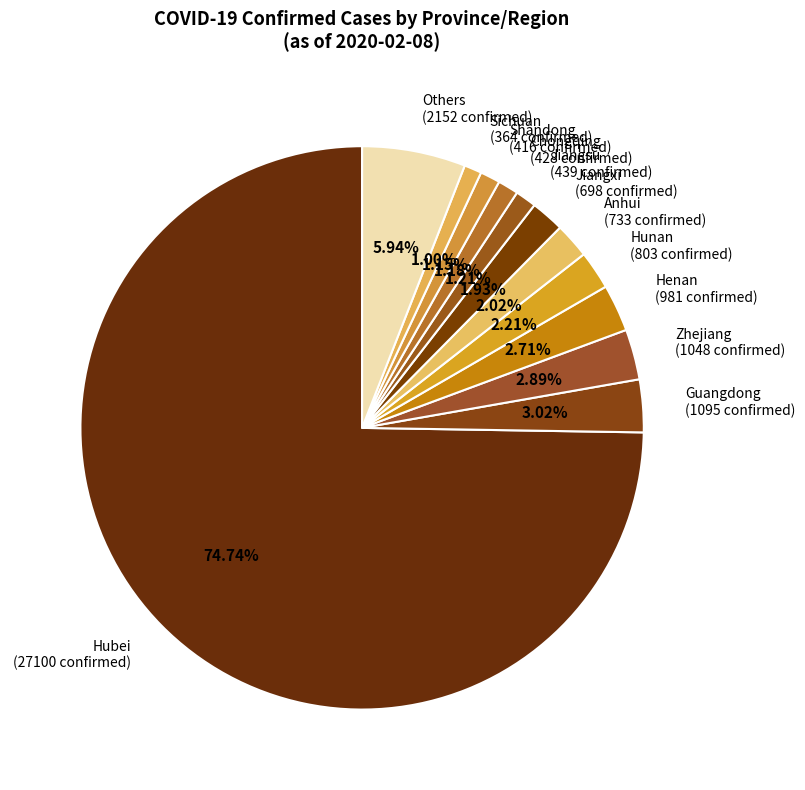

How many segments does this pie chart have?

12